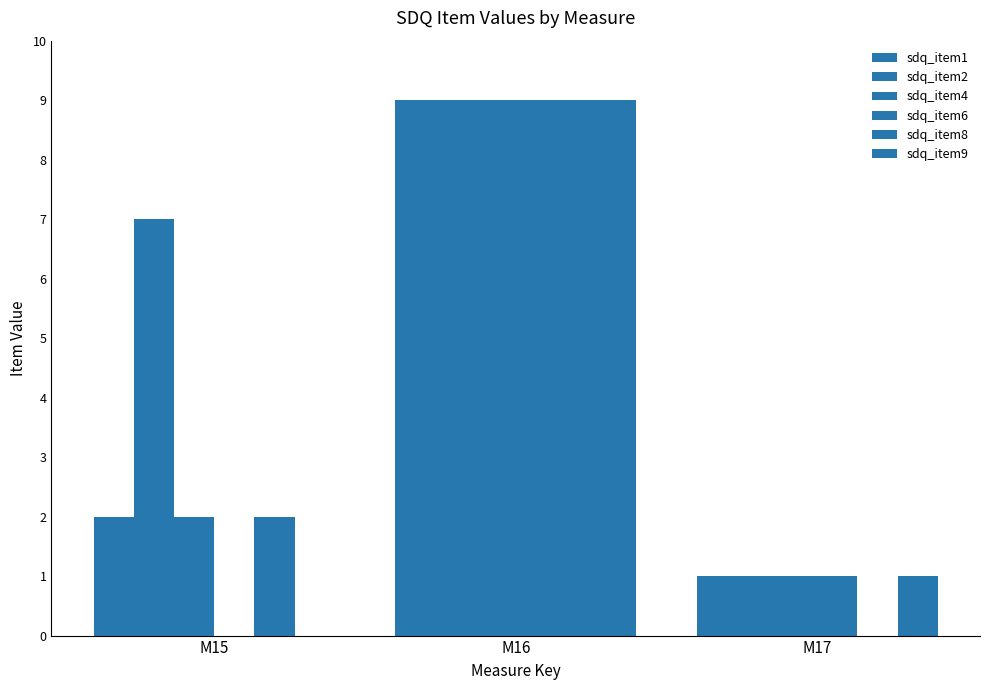

How many data points does each series have?

3